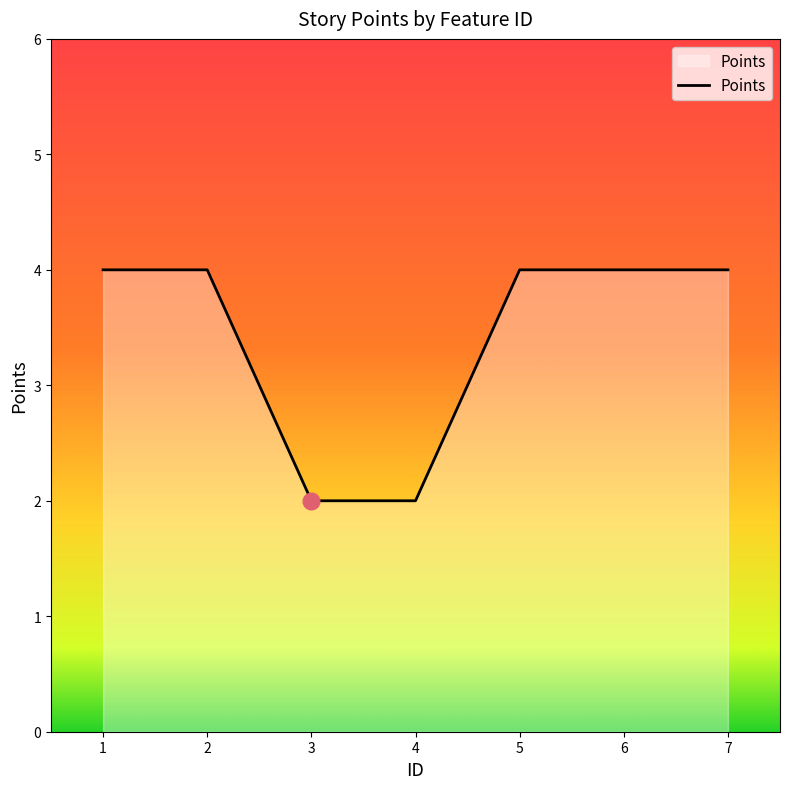

How many values are between 2 and 4?

7